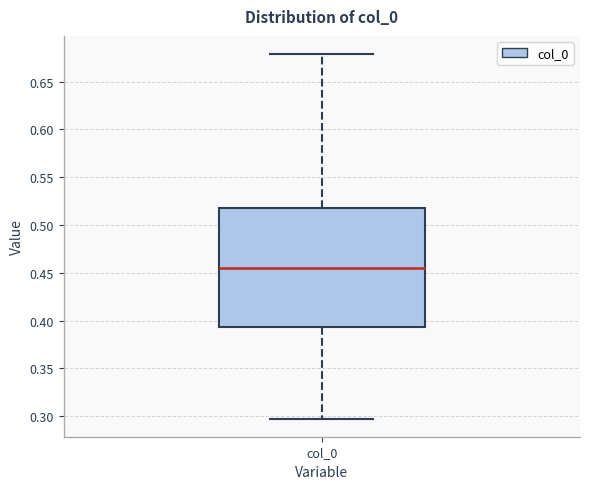

Read this box plot against the y-axis: the position of the median line, the range covered by the box, and the ends of both whiskers. The values are not printed on the chart, so give them approximately, as read against the axis.

median 0.455, box 0.395 to 0.520, whiskers 0.300 to 0.680